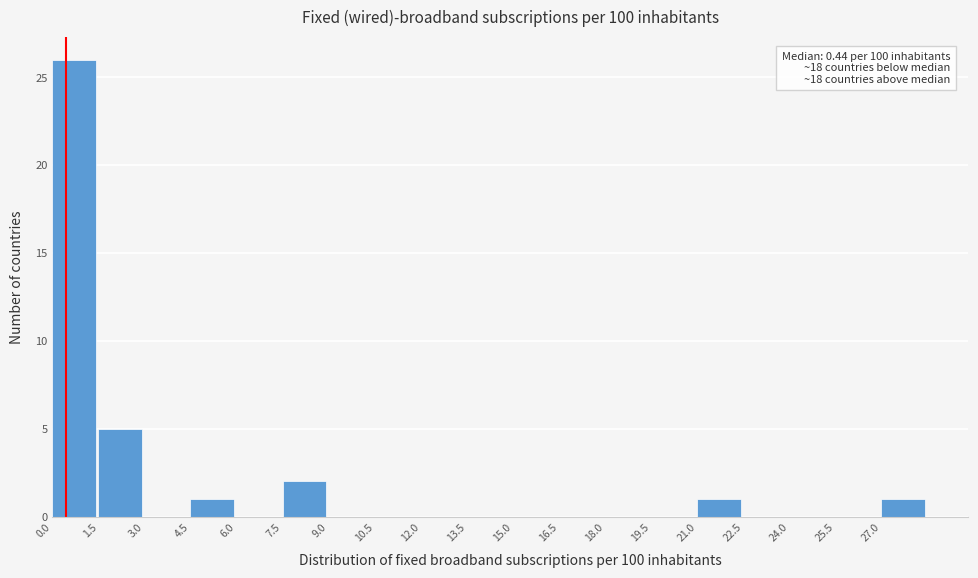

Over which range of the x-axis is the bar tallest?

0.0 to 1.5